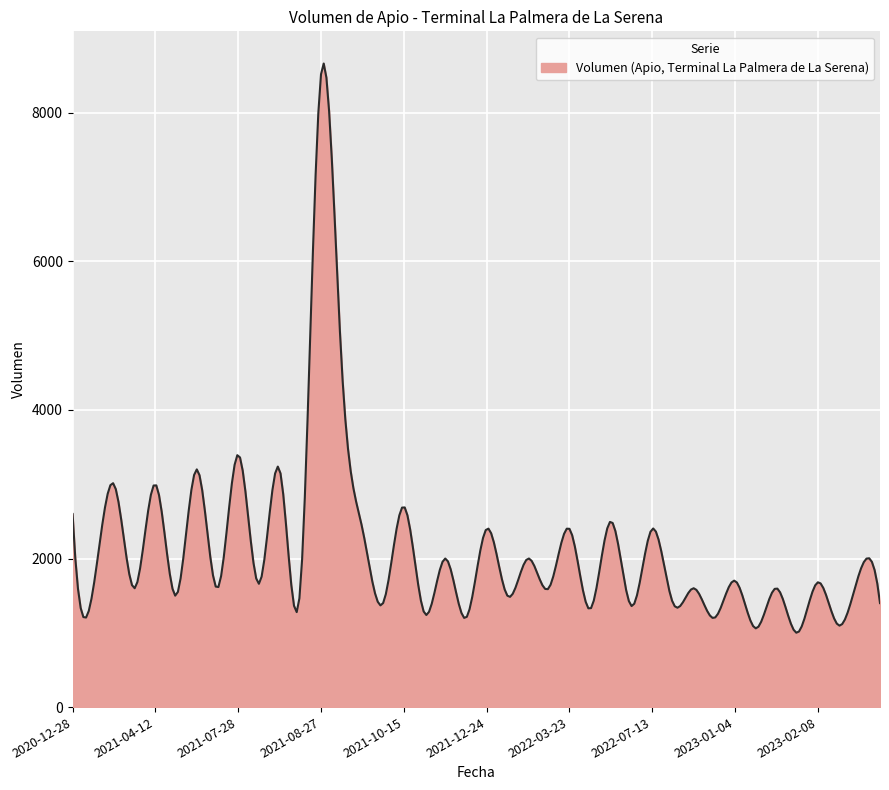

Count the number of data series in this chart.

1